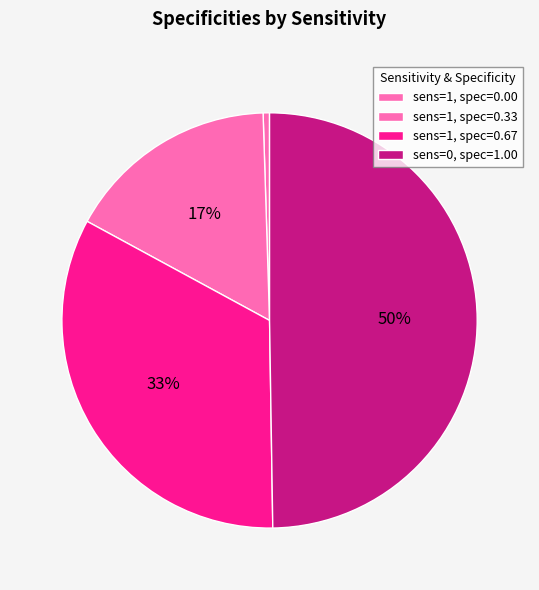

How many slices are in this pie chart?

4